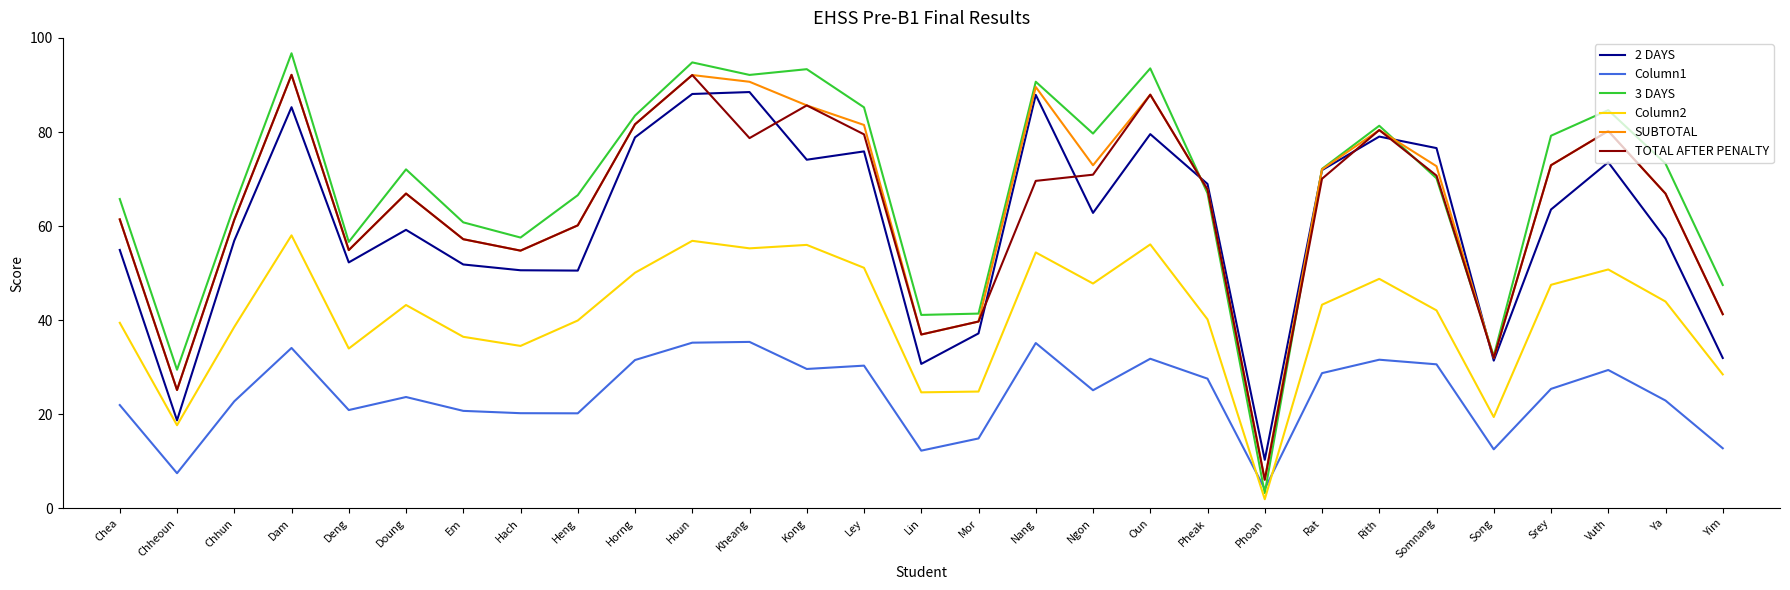

True or false: Column1 and SUBTOTAL intersect in this chart.

False